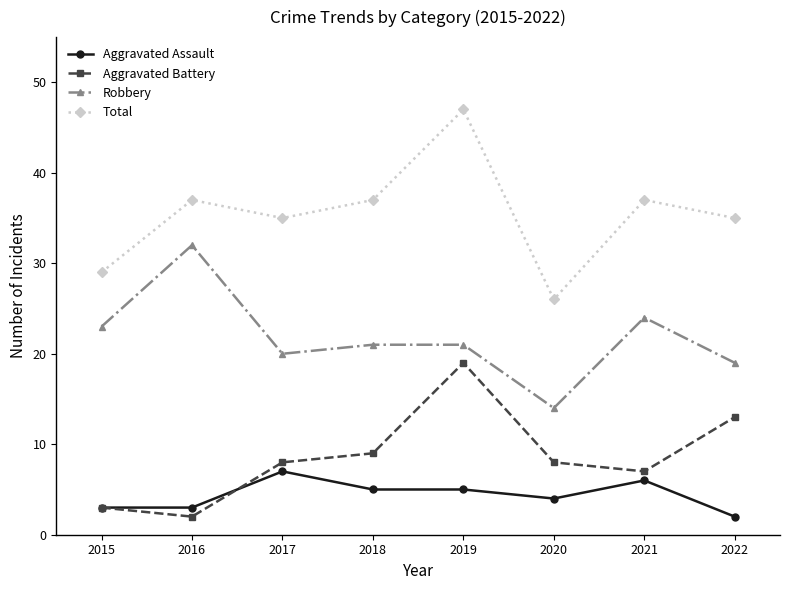

True or false: Total and Aggravated Assault intersect in this chart.

False